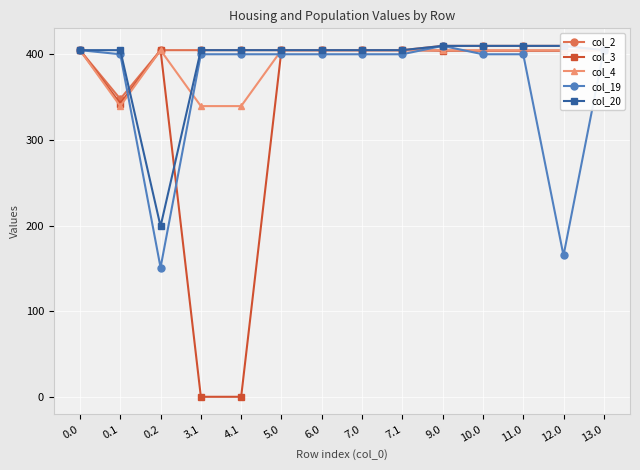

What is the total value across all series at 10.0?

2029.5